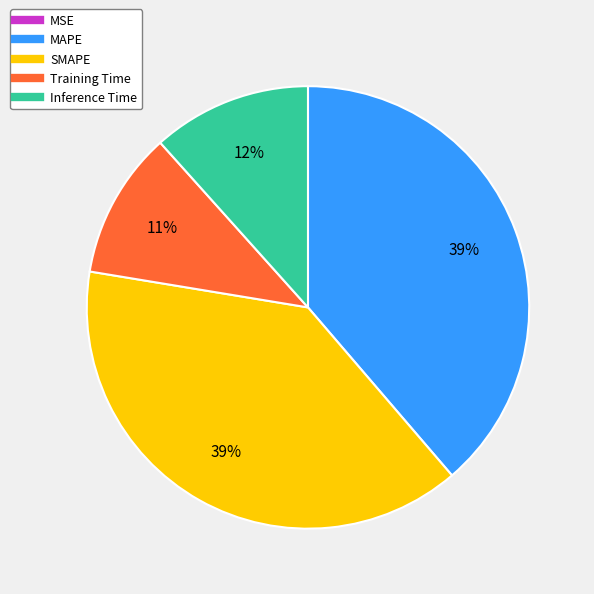

Does Training Time represent more than half of the total?

No